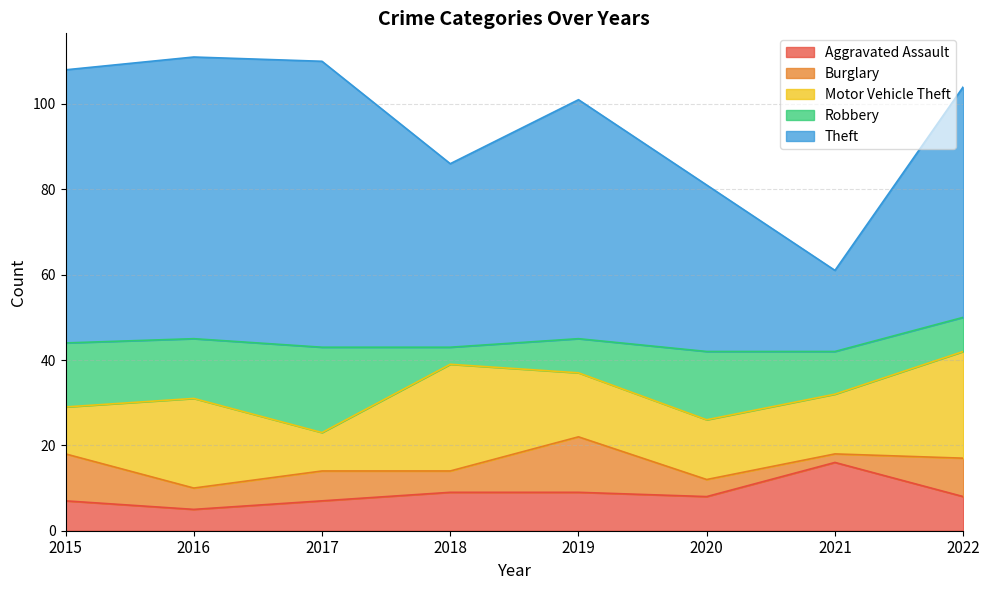

What is the average value of the Robbery series?

12